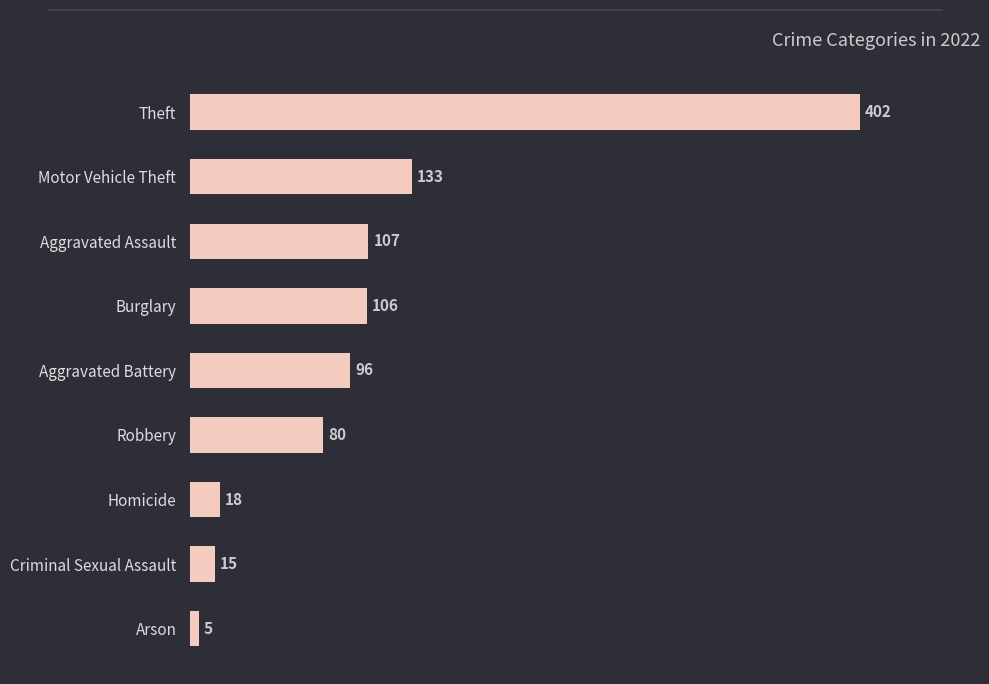

Reading top to bottom, transcribe all the data shown in this chart.

Theft=402	Motor Vehicle Theft=133	Aggravated Assault=107	Burglary=106	Aggravated Battery=96	Robbery=80	Homicide=18	Criminal Sexual Assault=15	Arson=5